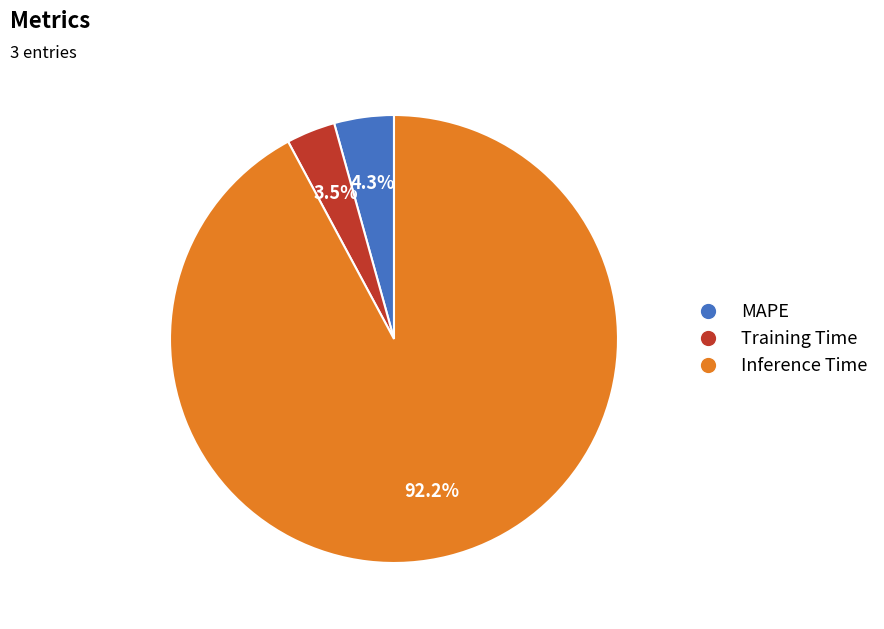

Rank the categories by value from highest to lowest.

Inference Time, MAPE, Training Time